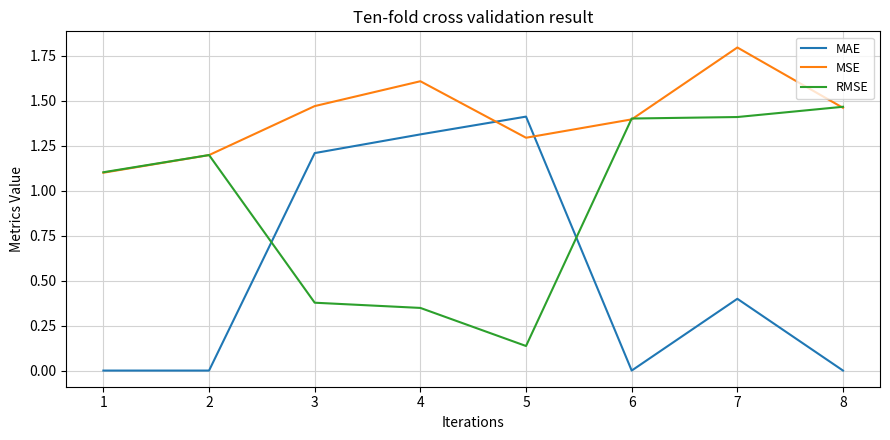

The MAE series shows 0.2 at 7. True or false?

False